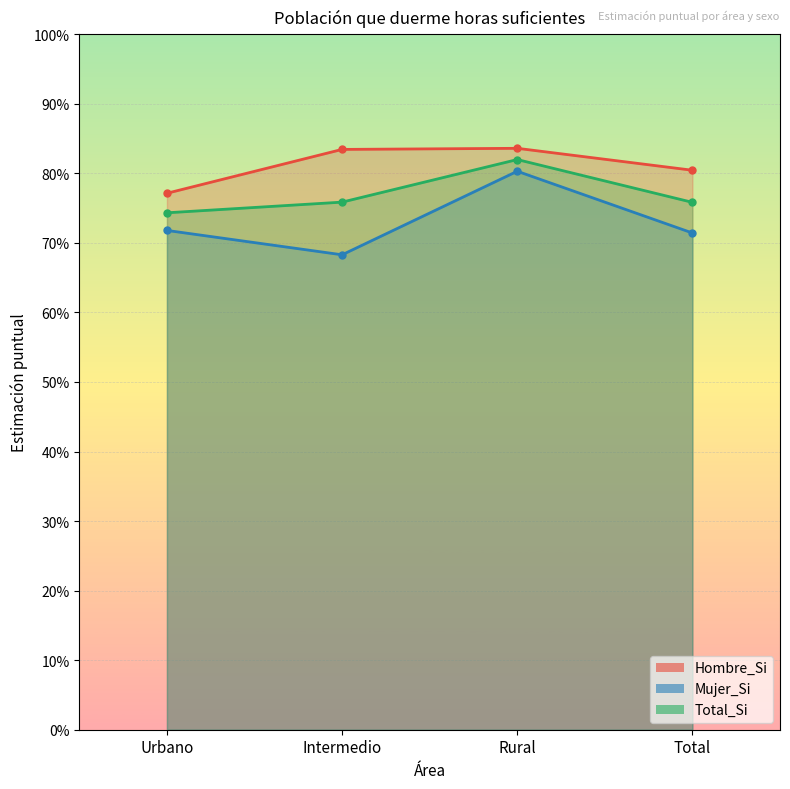

At how many categories does at least one series exceed 0?

4